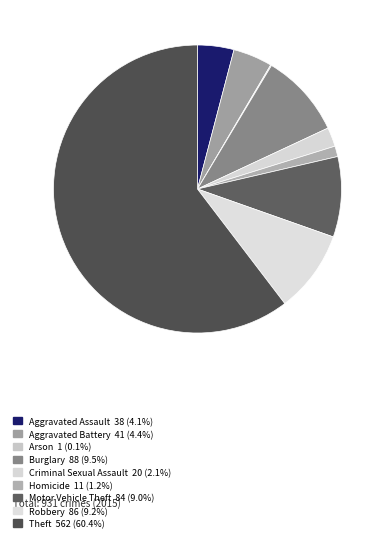

To the nearest percent, what is the difference between the largest and smallest slice percentages?

60%